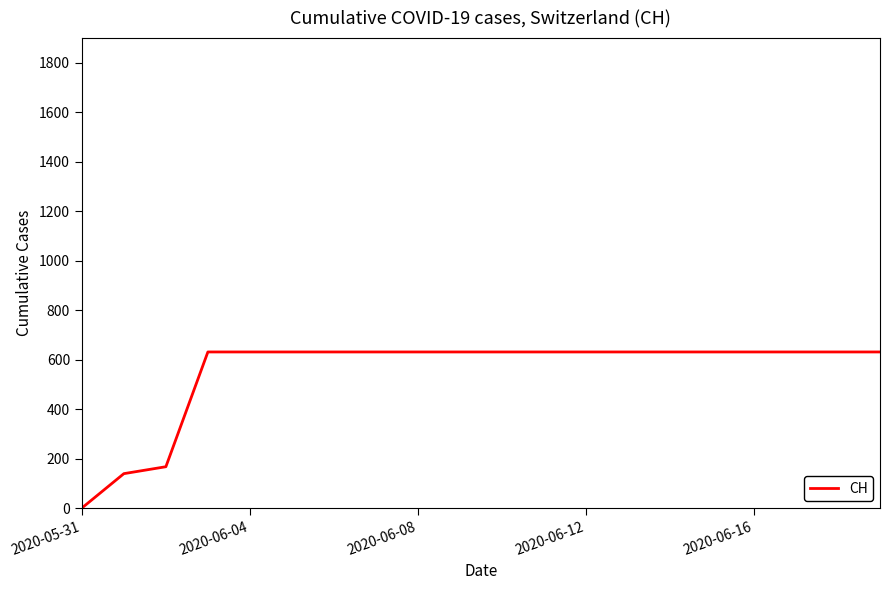

What is the maximum value shown in the chart?

631